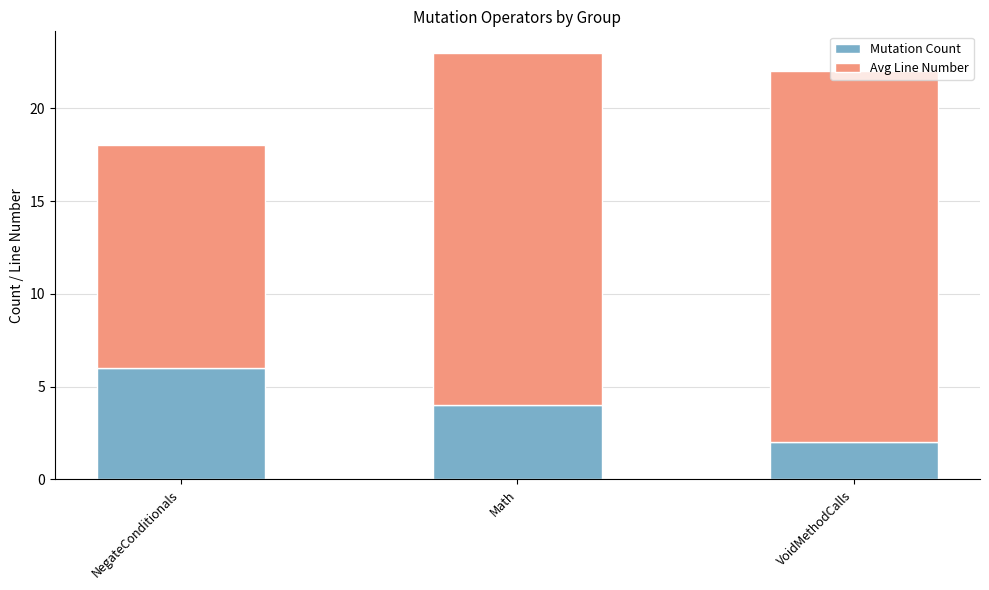

At which category is the sum across all series the highest?

Math